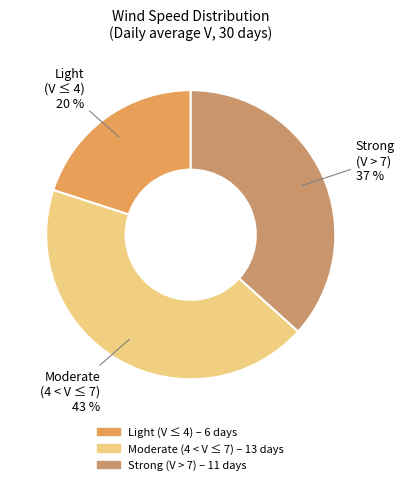

To the nearest percent, what is the average slice percentage?

33%